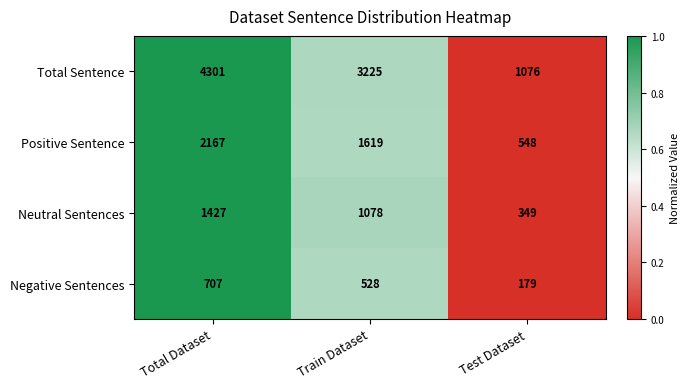

Where does the Total Sentence series first go above 3225?

Total Dataset